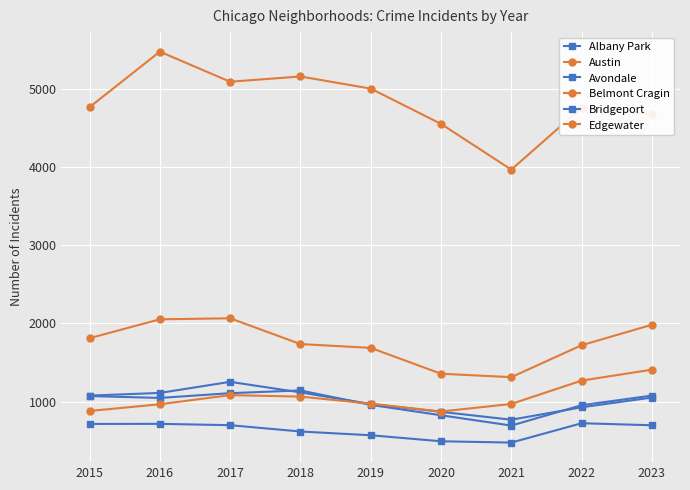

Which has a higher value, 2023 or 2017?

2017